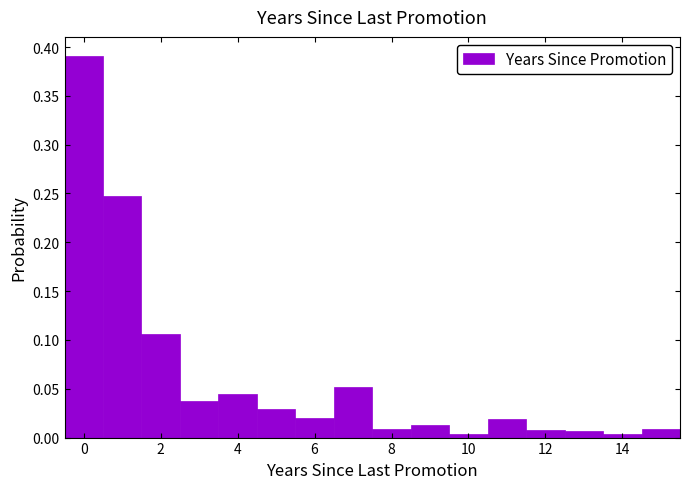

How tall is the bar that spans 7.5 to 8.5 on the x-axis? Neither the bar edges nor the heights are printed on the chart, so give them approximately, as read against the axes.

0.010